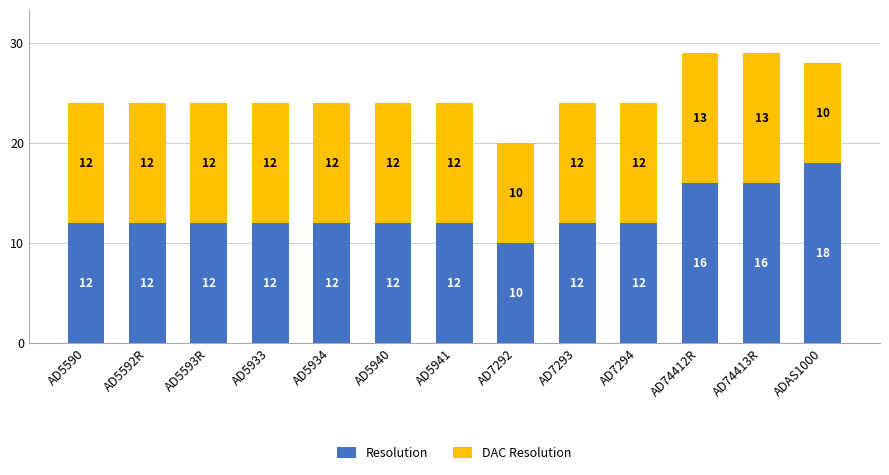

Is it true that Resolution equals 17 at AD5940?

False